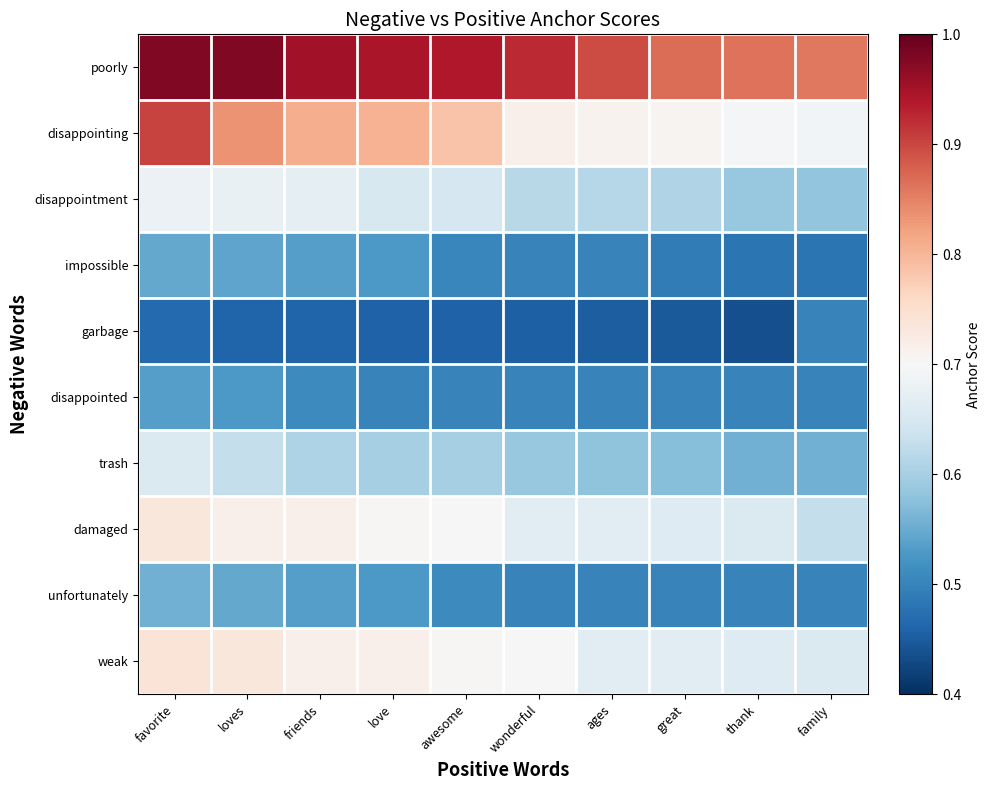

Reading left to right, extract all data points from this chart.

poorly: favorite=1.0	loves=1.0	friends=1.0	love=0.9	awesome=0.9	wonderful=0.9	ages=0.9	great=0.9	thank=0.9	family=0.9
disappointing: favorite=0.9	loves=0.8	friends=0.8	love=0.8	awesome=0.8	wonderful=0.7	ages=0.7	great=0.7	thank=0.7	family=0.7
disappointment: favorite=0.7	loves=0.7	friends=0.7	love=0.7	awesome=0.7	wonderful=0.6	ages=0.6	great=0.6	thank=0.6	family=0.6
impossible: favorite=0.5	loves=0.5	friends=0.5	love=0.5	awesome=0.5	wonderful=0.5	ages=0.5	great=0.5	thank=0.5	family=0.5
garbage: favorite=0.5	loves=0.5	friends=0.5	love=0.5	awesome=0.5	wonderful=0.5	ages=0.5	great=0.4	thank=0.4	family=0.5
disappointed: favorite=0.5	loves=0.5	friends=0.5	love=0.5	awesome=0.5	wonderful=0.5	ages=0.5	great=0.5	thank=0.5	family=0.5
trash: favorite=0.7	loves=0.6	friends=0.6	love=0.6	awesome=0.6	wonderful=0.6	ages=0.6	great=0.6	thank=0.6	family=0.6
damaged: favorite=0.7	loves=0.7	friends=0.7	love=0.7	awesome=0.7	wonderful=0.7	ages=0.7	great=0.7	thank=0.7	family=0.6
unfortunately: favorite=0.6	loves=0.5	friends=0.5	love=0.5	awesome=0.5	wonderful=0.5	ages=0.5	great=0.5	thank=0.5	family=0.5
weak: favorite=0.7	loves=0.7	friends=0.7	love=0.7	awesome=0.7	wonderful=0.7	ages=0.7	great=0.7	thank=0.7	family=0.7